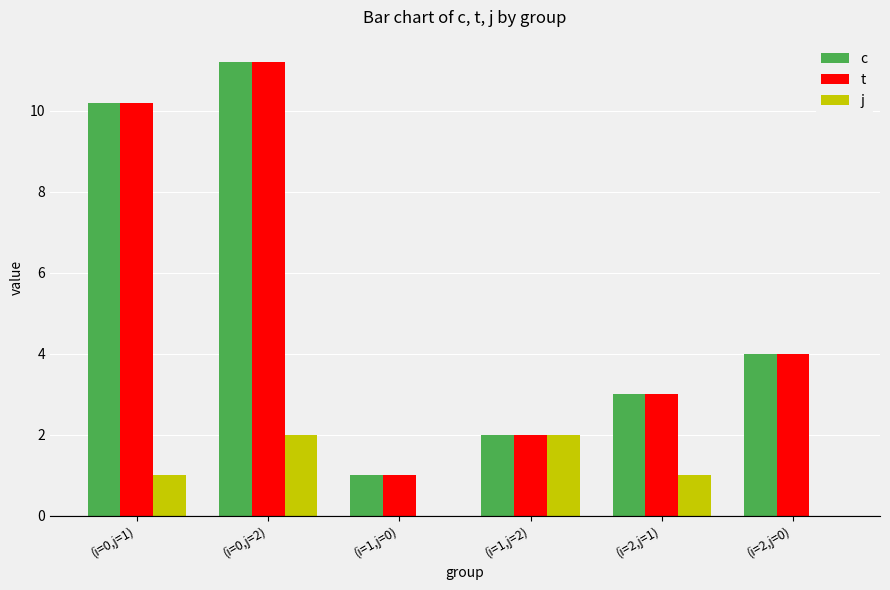

Reading right to left, list all the values displayed in this chart.

c: (i=2,j=0)=4.0	(i=2,j=1)=3.0	(i=1,j=2)=2.0	(i=1,j=0)=1.0	(i=0,j=2)=11.2	(i=0,j=1)=10.2
t: (i=2,j=0)=4.0	(i=2,j=1)=3.0	(i=1,j=2)=2.0	(i=1,j=0)=1.0	(i=0,j=2)=11.2	(i=0,j=1)=10.2
j: (i=2,j=0)=0.0	(i=2,j=1)=1.0	(i=1,j=2)=2.0	(i=1,j=0)=0.0	(i=0,j=2)=2.0	(i=0,j=1)=1.0